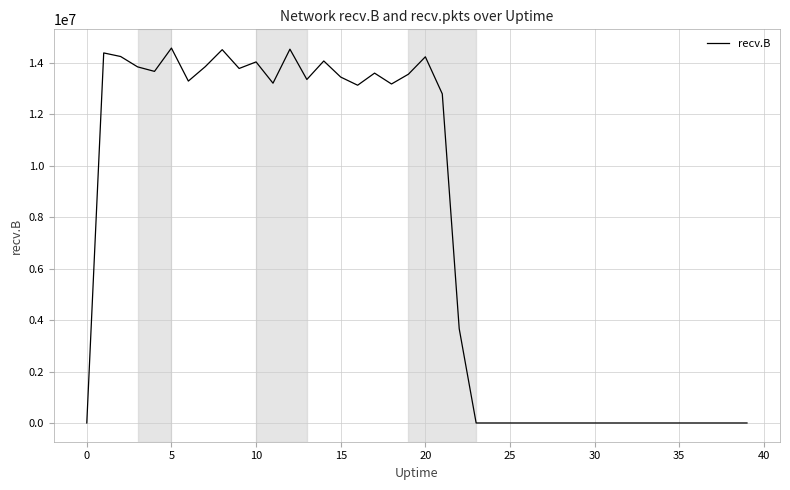

How many points are lower than both their immediate neighbors (excluding endpoints)?

7